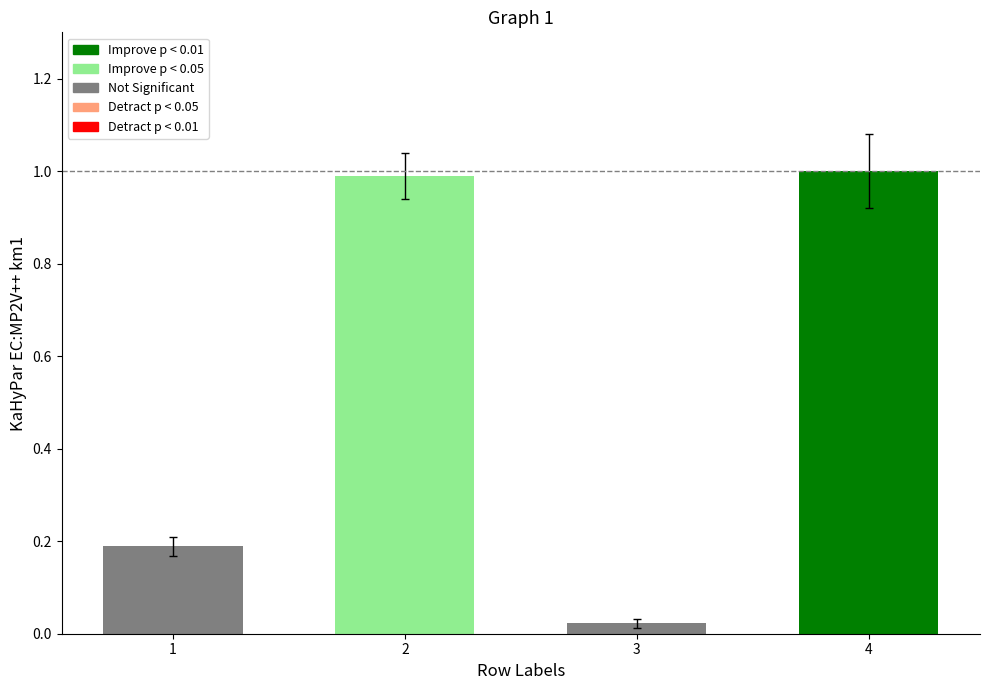

The chart shows a value of 0.3 at 2. True or false?

False